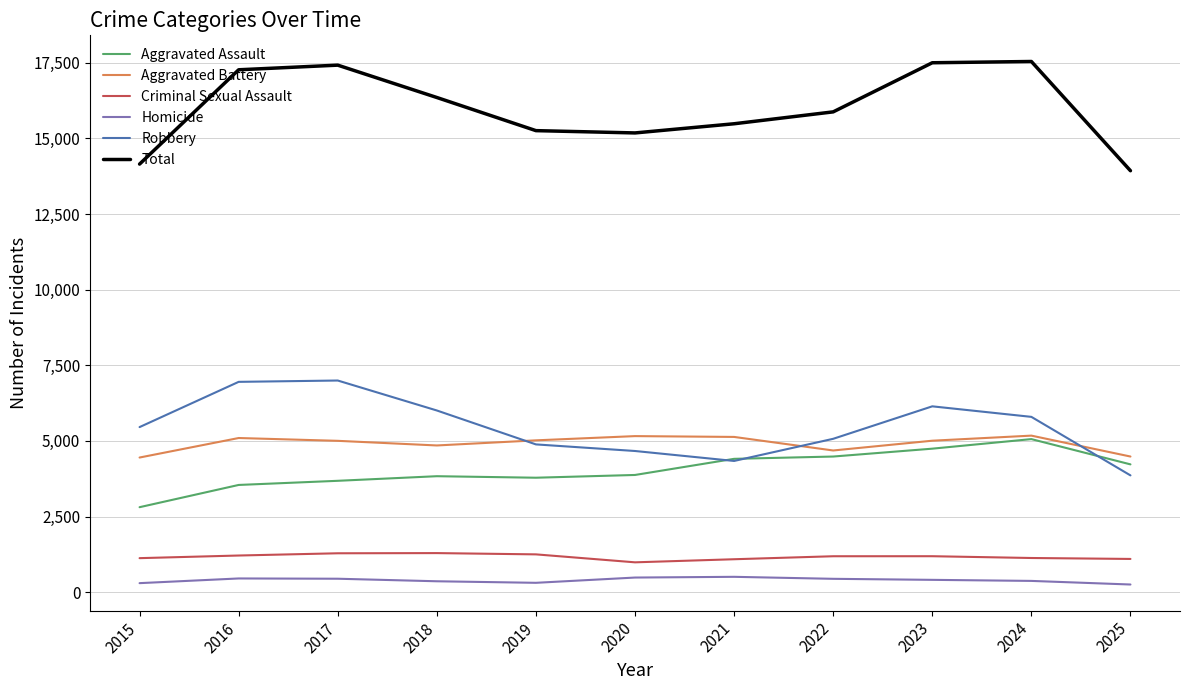

Between 2016 and 2025, which series saw the biggest shift?

Total